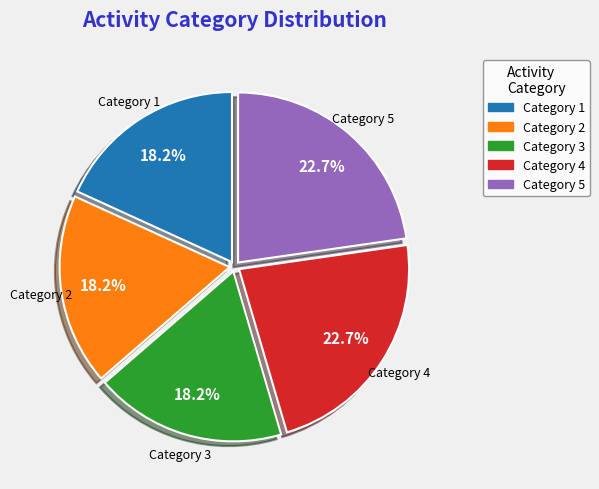

Is there any slice that represents more than half of the pie?

No